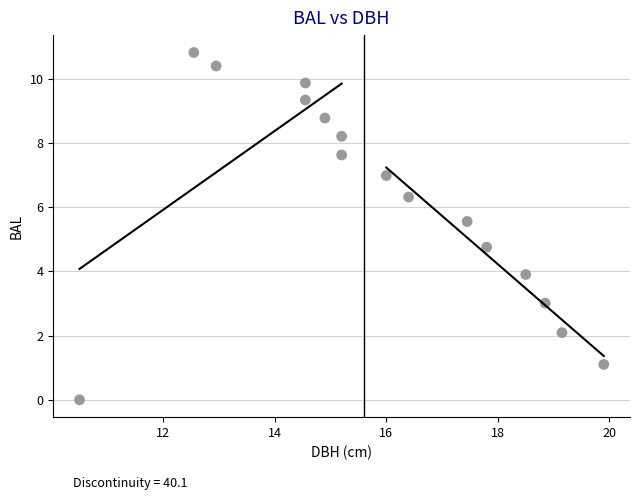

What is the range of X values (max minus min)?

9.4